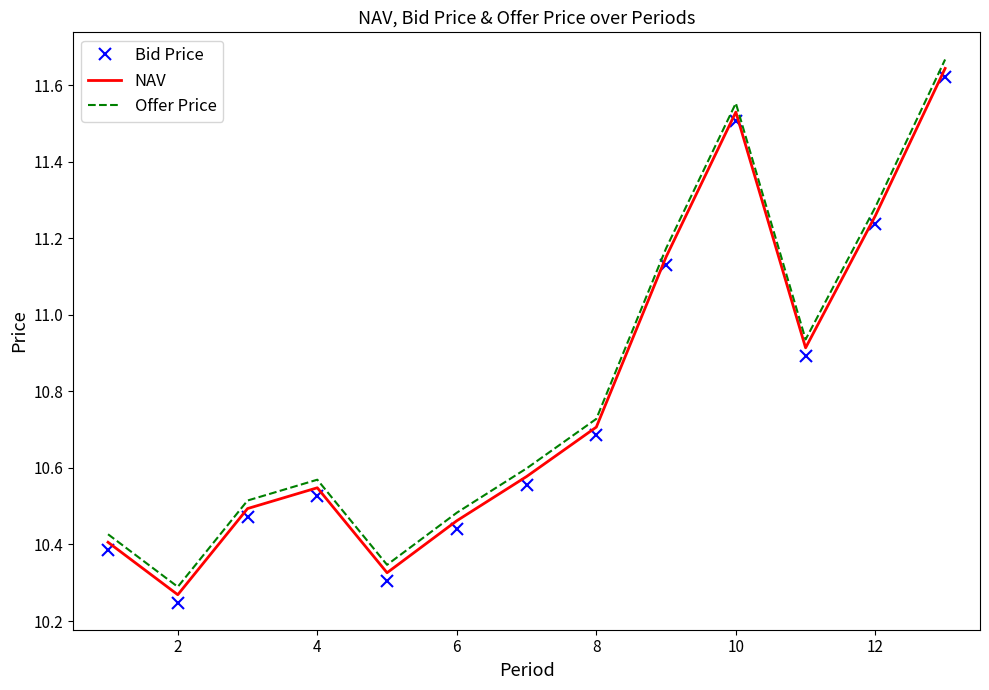

Which series has the widest spread of values?

Offer Price